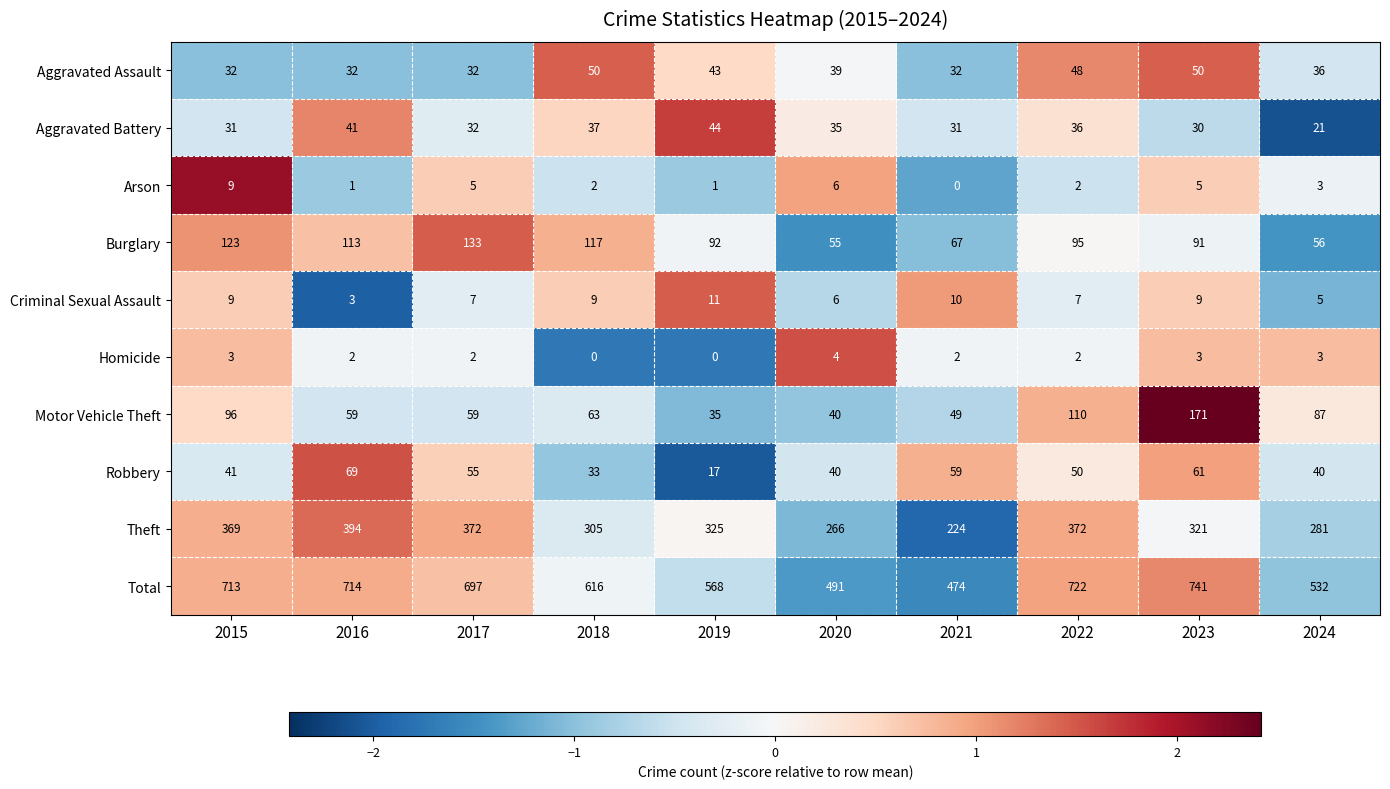

At which category is the sum across all series the highest?

2023